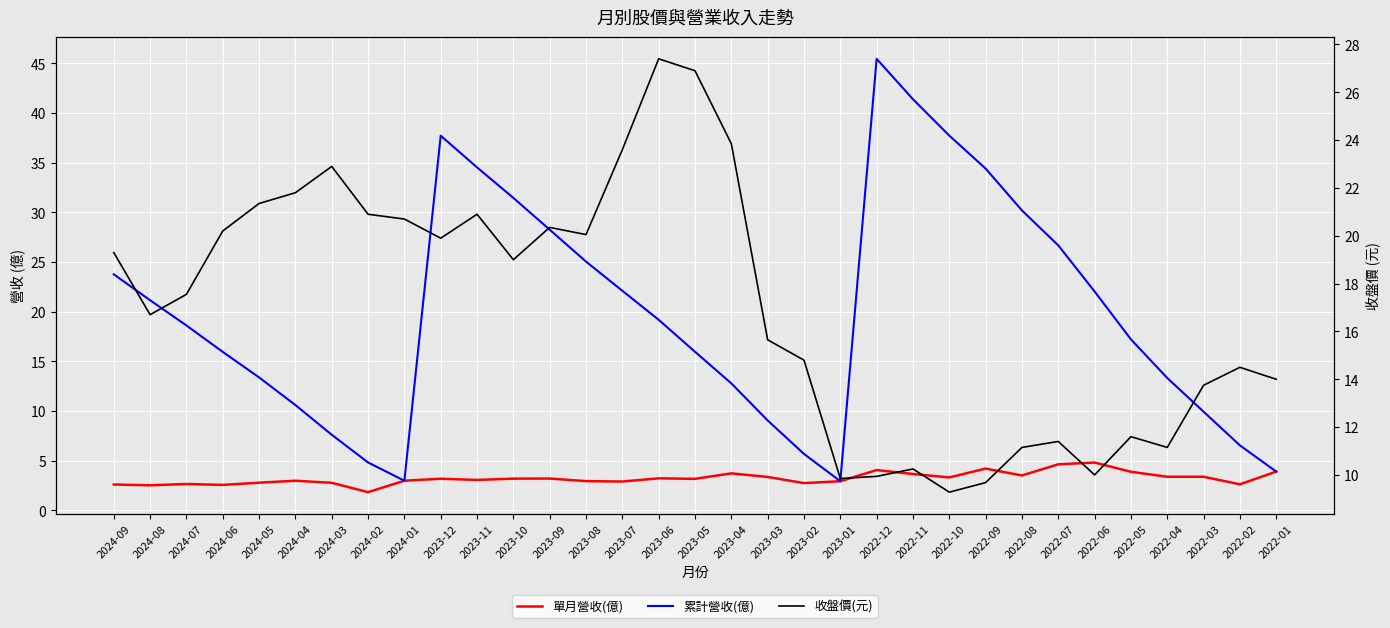

What is the average value of the 累計營收(億) series?

19.8